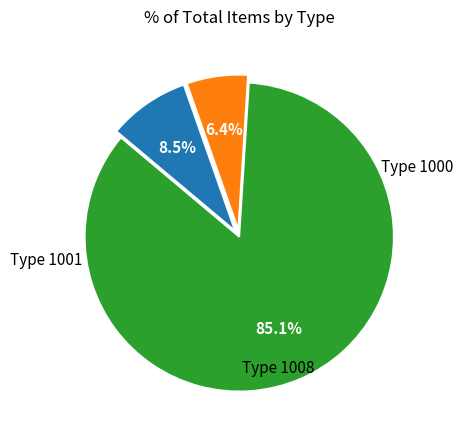

Is there a majority slice in this chart?

Yes